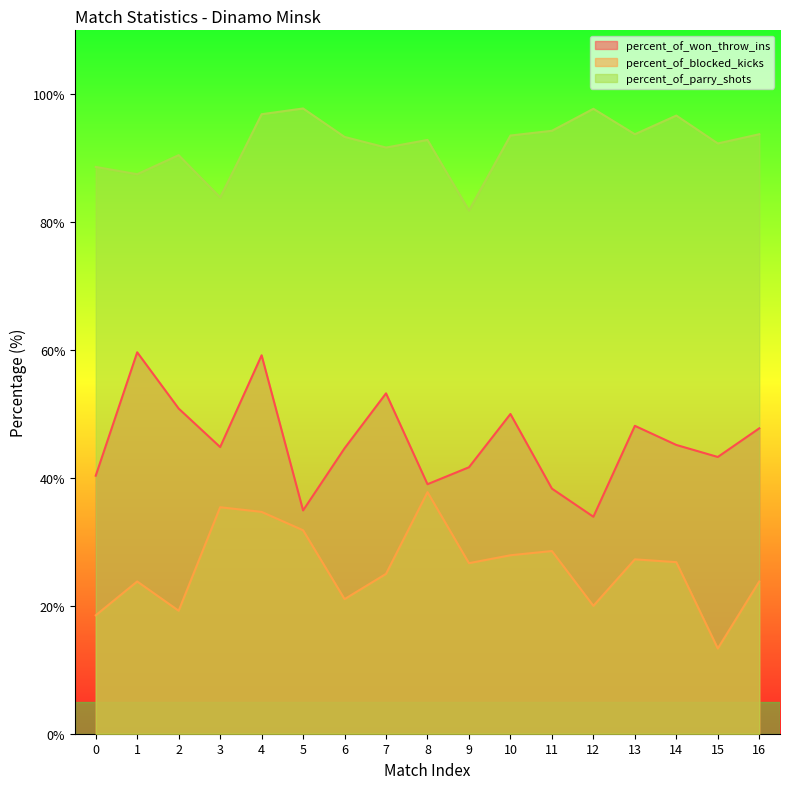

Which category has the highest value in the percent_of_won_throw_ins series?

1